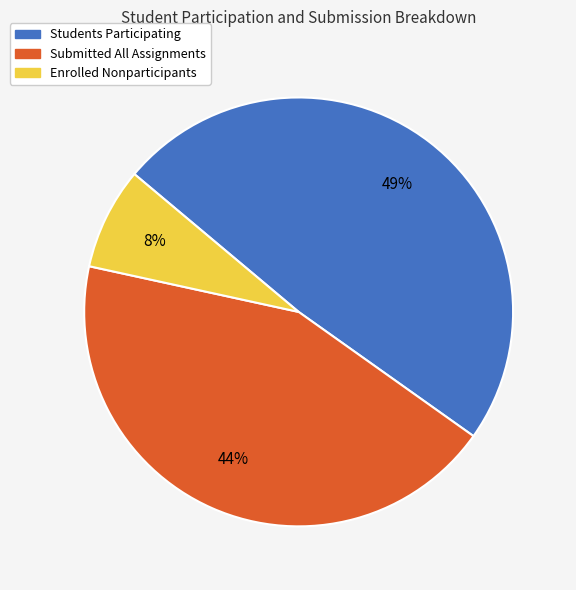

How many slices are in this pie chart?

3